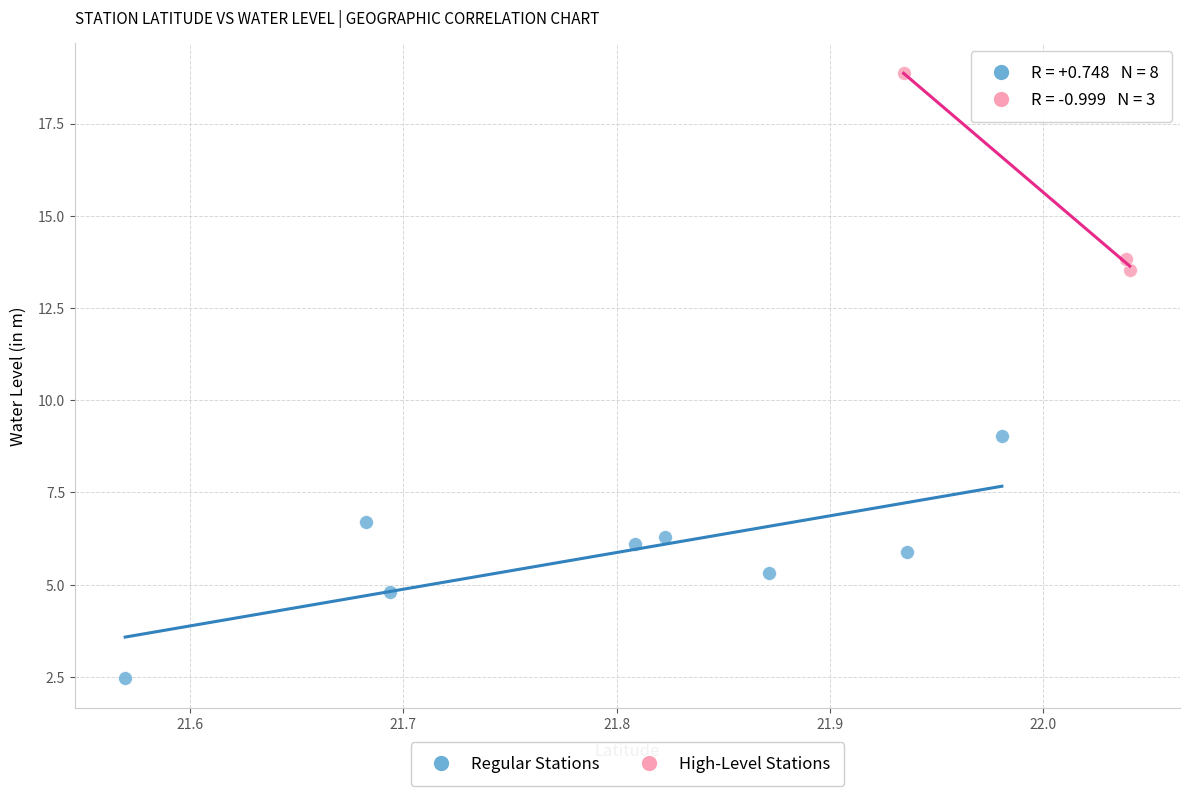

Which series contains the lowest Y value?

Regular Stations